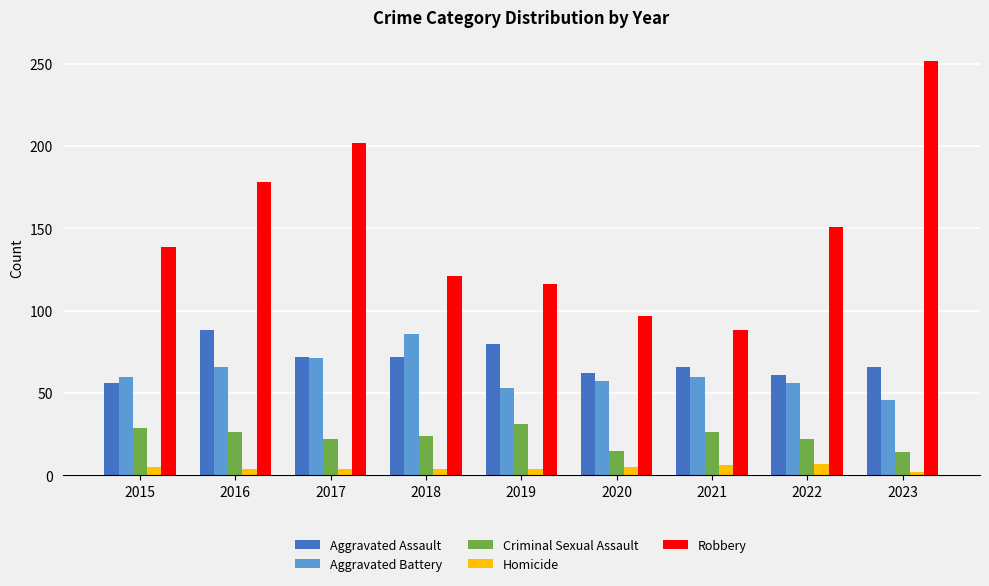

Which series has the largest total across all categories?

Robbery